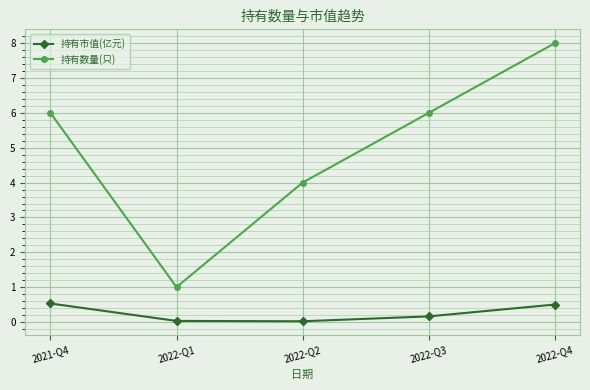

Is the value of 持有数量(只) at 2021-Q4 greater than the value of 持有市值(亿元) at 2022-Q4?

Yes